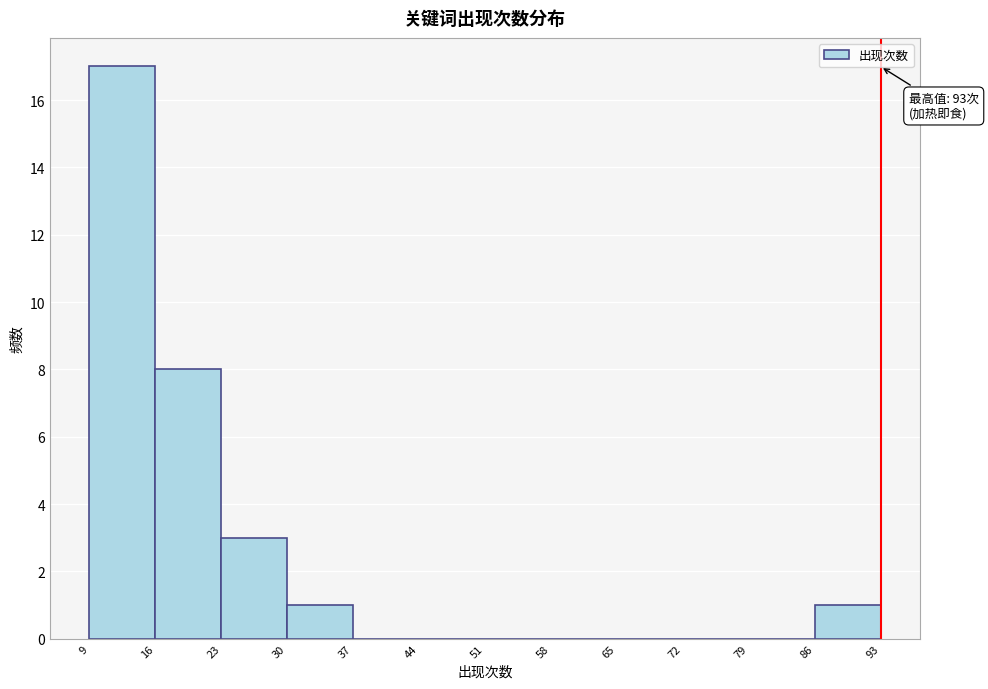

Over which range of the x-axis is the bar tallest?

9 to 16